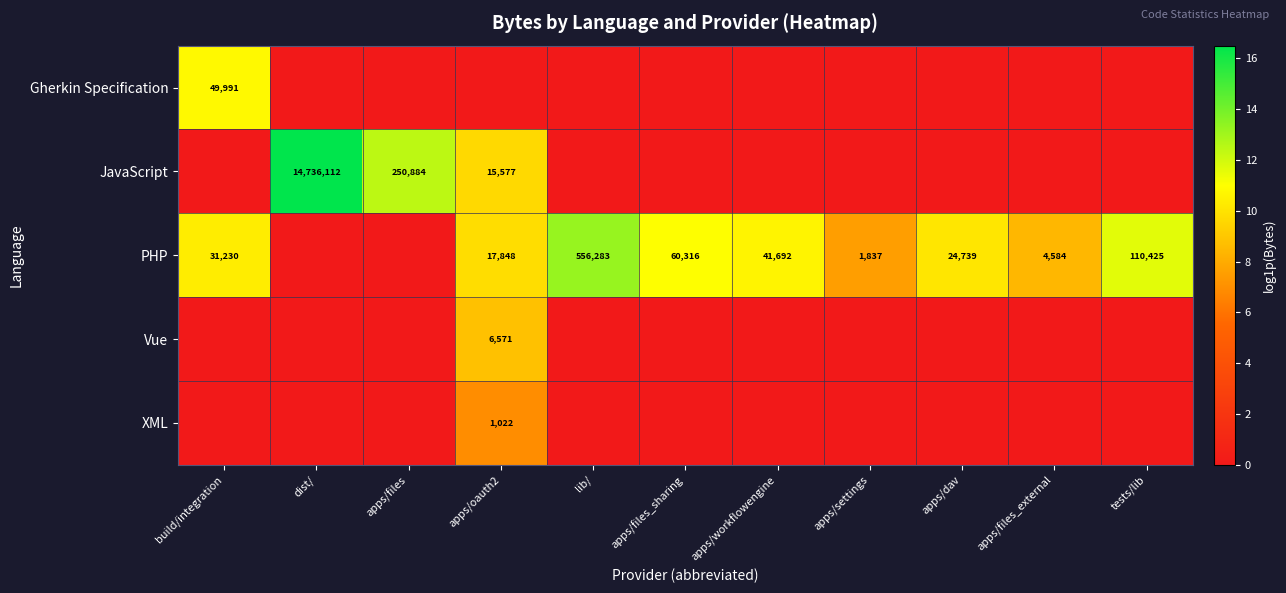

Count the number of data series in this chart.

5